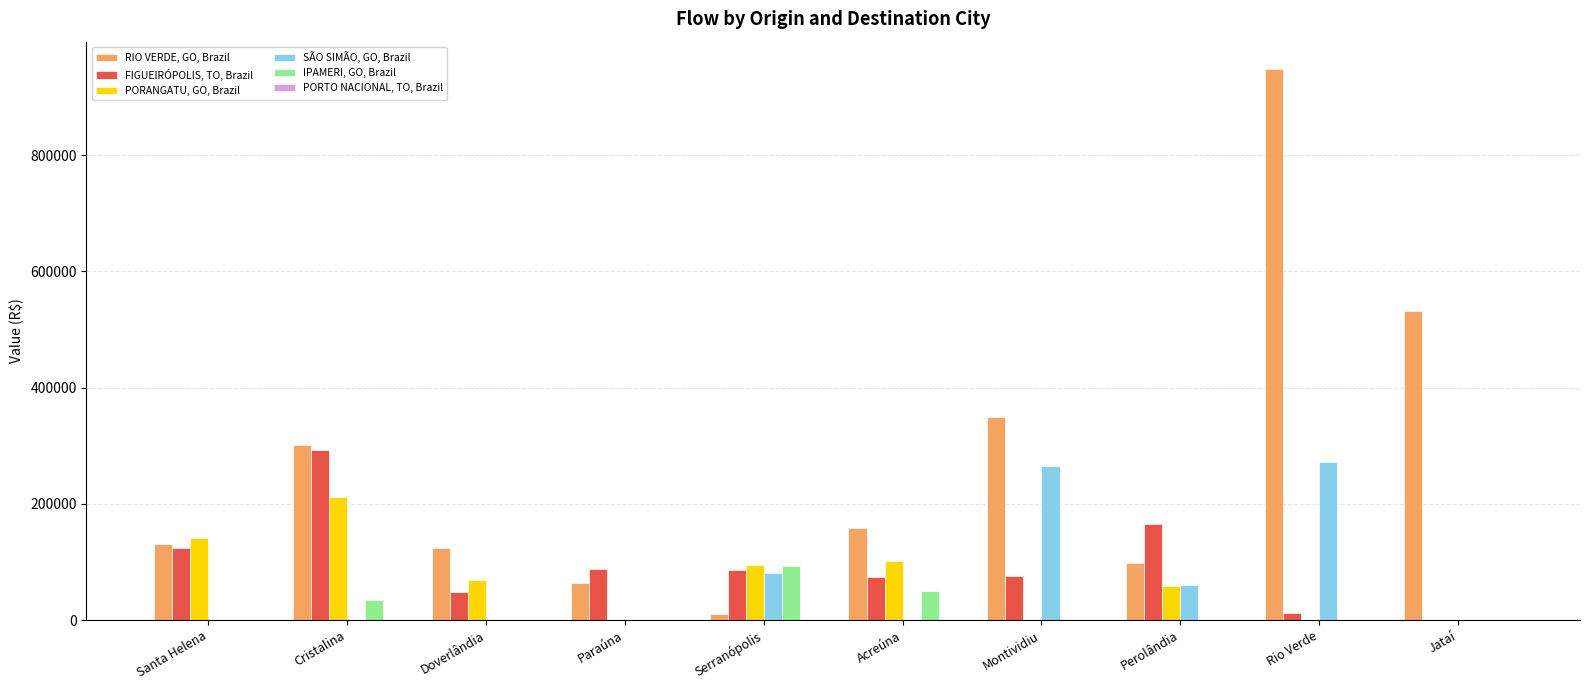

At which category does the chart reach its peak across all series?

Rio Verde